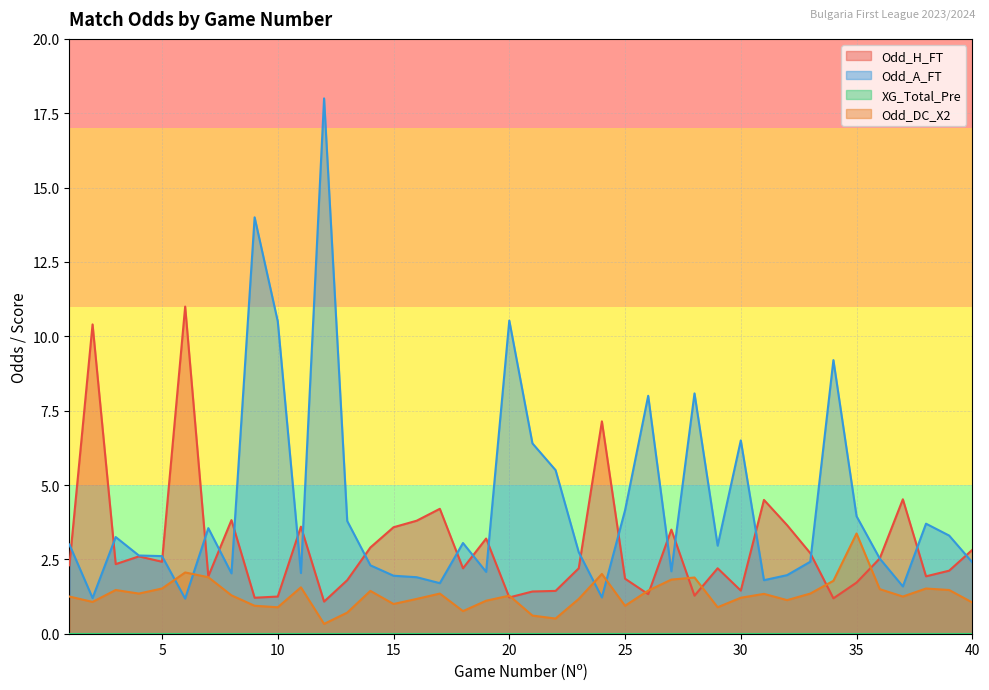

How many lines are shown in the chart?

4